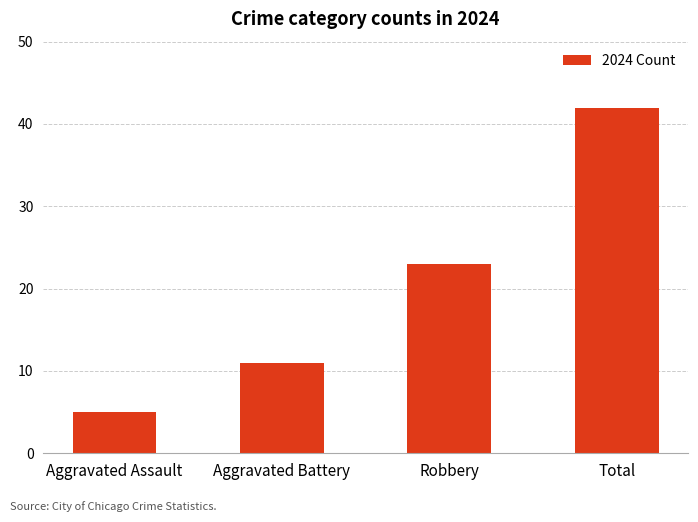

What is the change in value from Aggravated Battery to Robbery?

+12